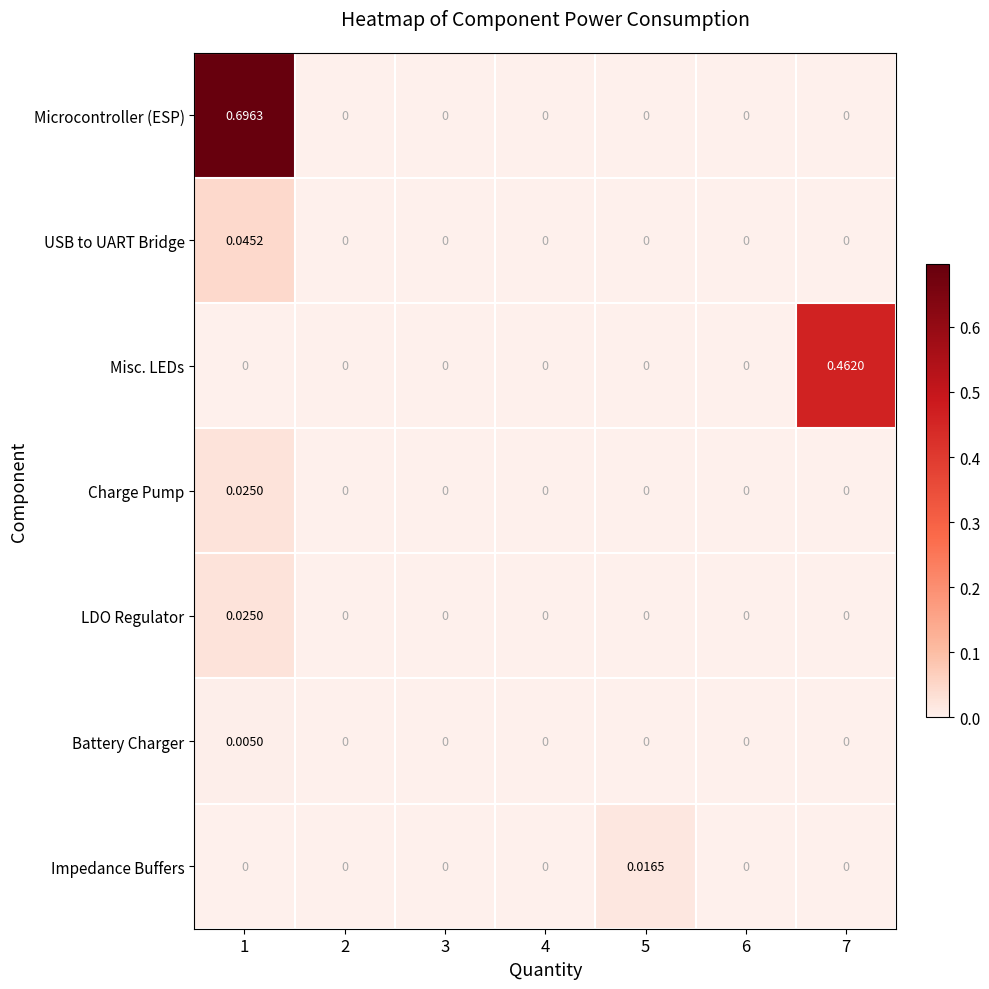

Between 3 and 5, which series saw the biggest shift?

Impedance Buffers